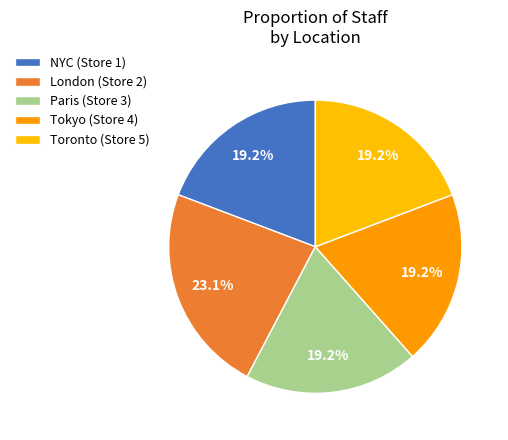

How many slices are in this pie chart?

5